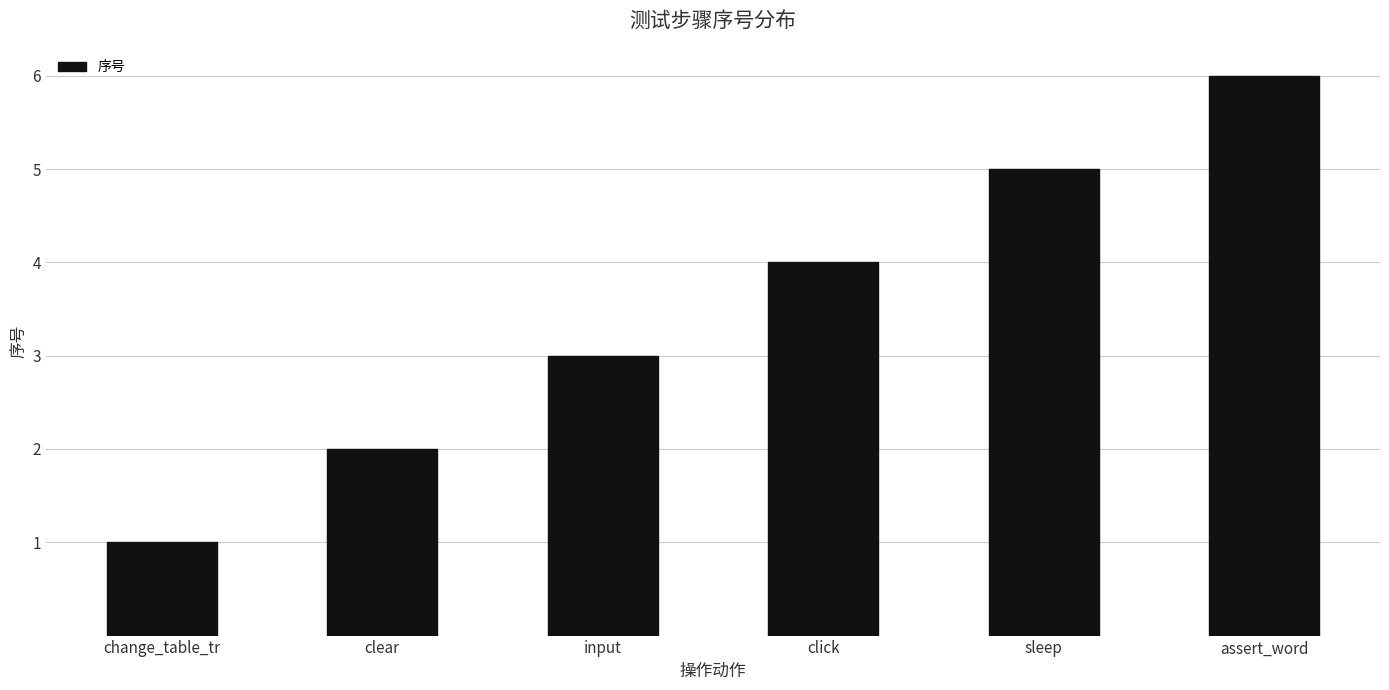

How many data points does each series have?

6